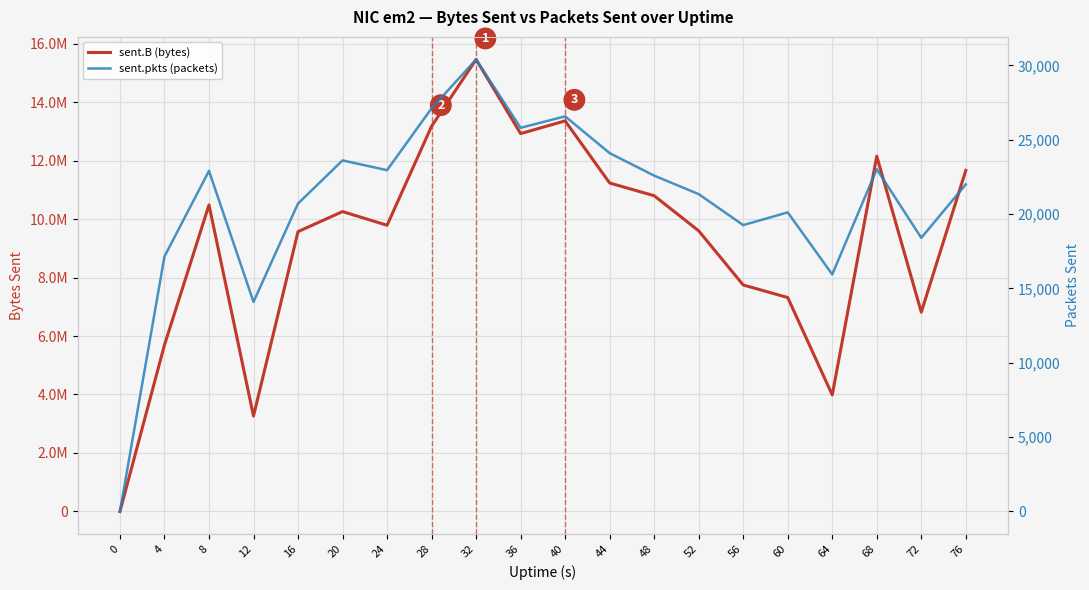

How many interior local valleys does the sent.pkts (packets) series have?

6